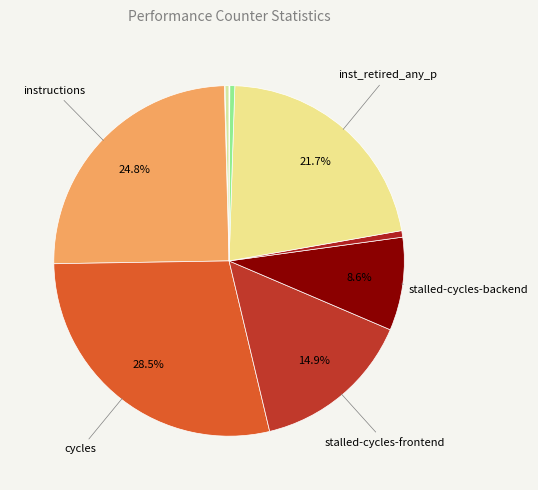

Does any single category account for the majority?

No